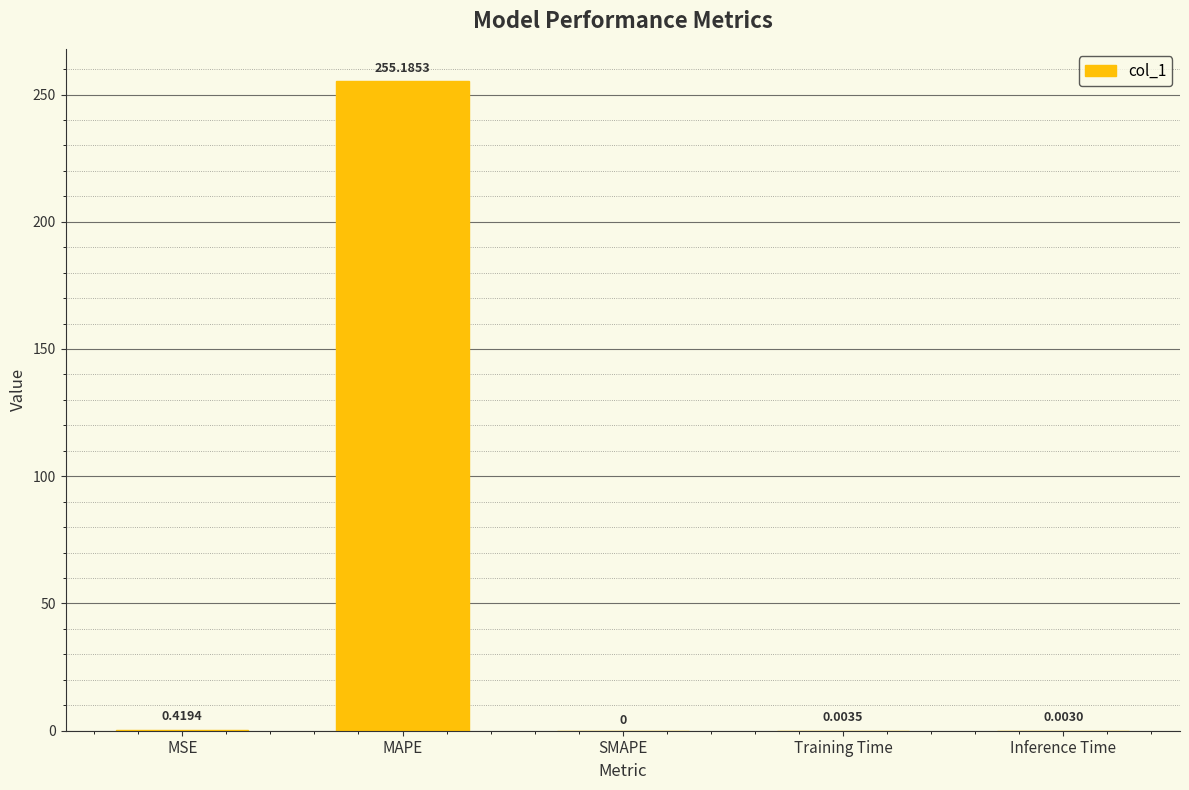

Is it true that the value at MAPE is 255.2?

True